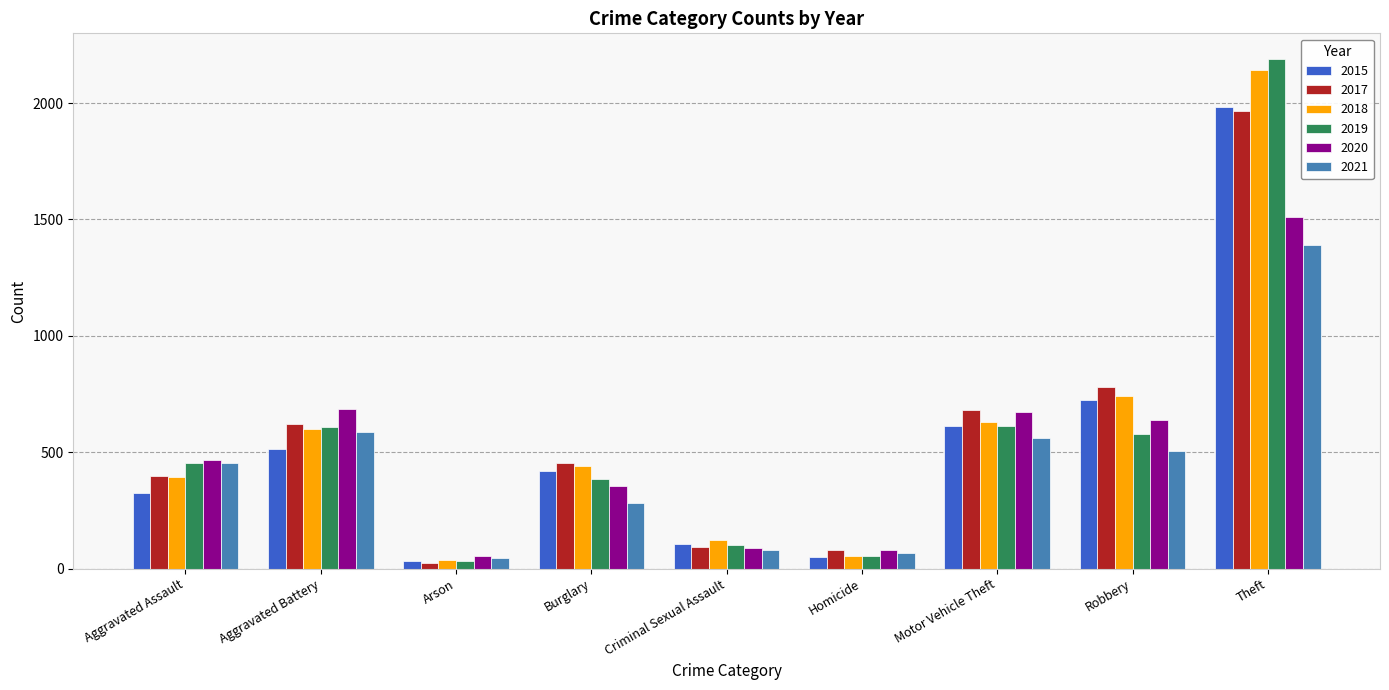

How many data points does each series have?

9